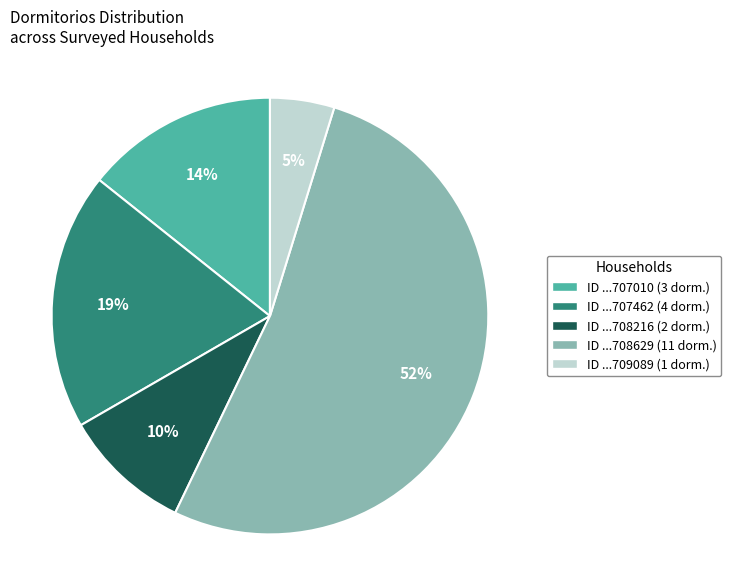

To the nearest percent, what is the average slice percentage?

20%